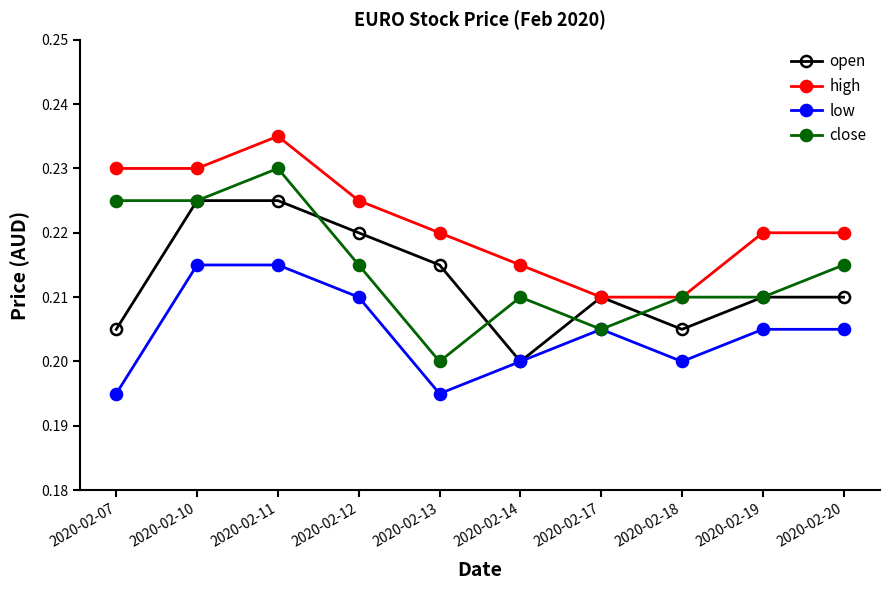

Which series has the widest spread of values?

close